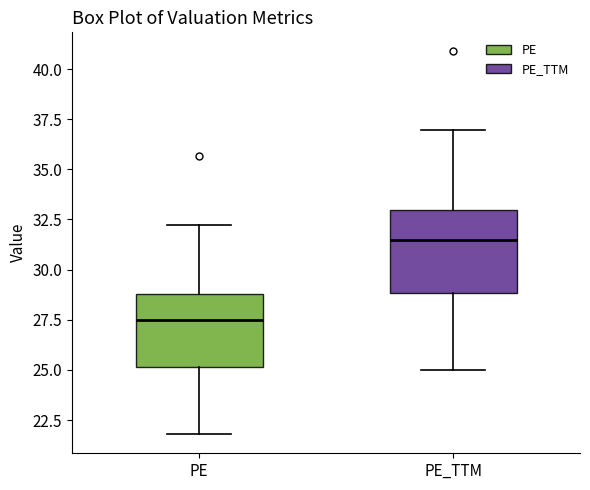

Reading left to right, read every box against the y-axis: the position of its median line, the range the box covers, and the ends of its whiskers. The values are not printed on the chart, so give them approximately, as read against the axis.

PE: median 27.5, box 25.0 to 29.0, whiskers 22.0 to 32.0
PE_TTM: median 31.5, box 29.0 to 33.0, whiskers 25.0 to 37.0